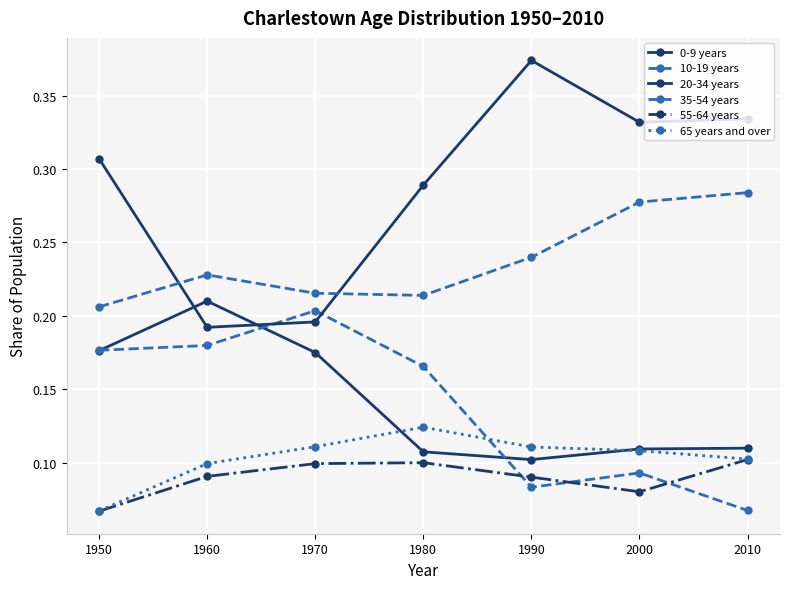

True or false: 20-34 years has a value of 0.2 at 1970.

True